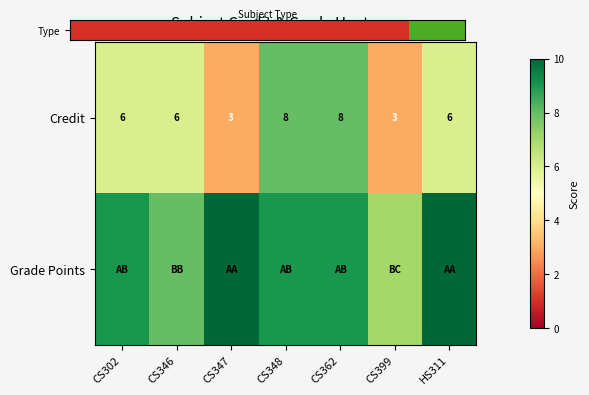

Is it true that Credit equals 3 at CS399?

True